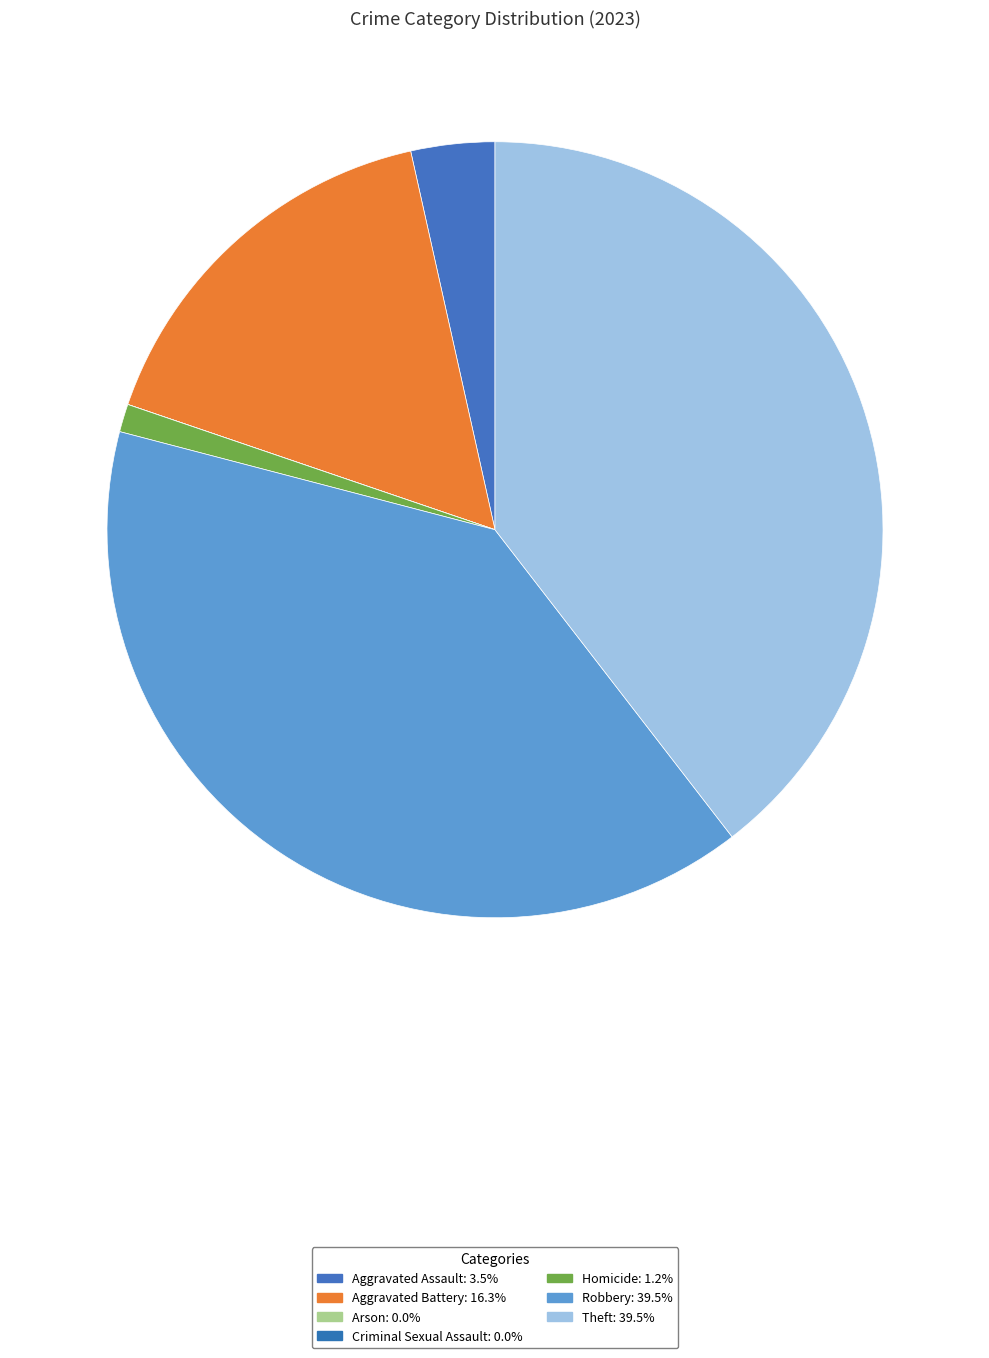

What is the smallest slice in the pie chart?

Arson